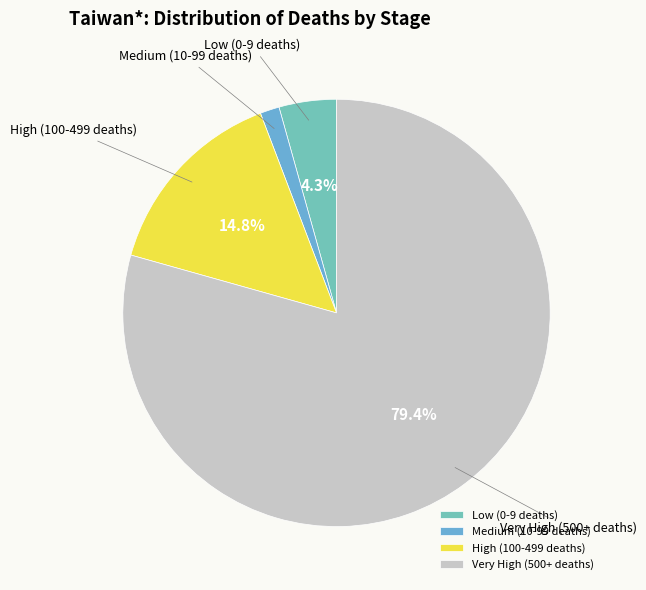

How much of the chart is everything except High (100-499 deaths)?

85.2%